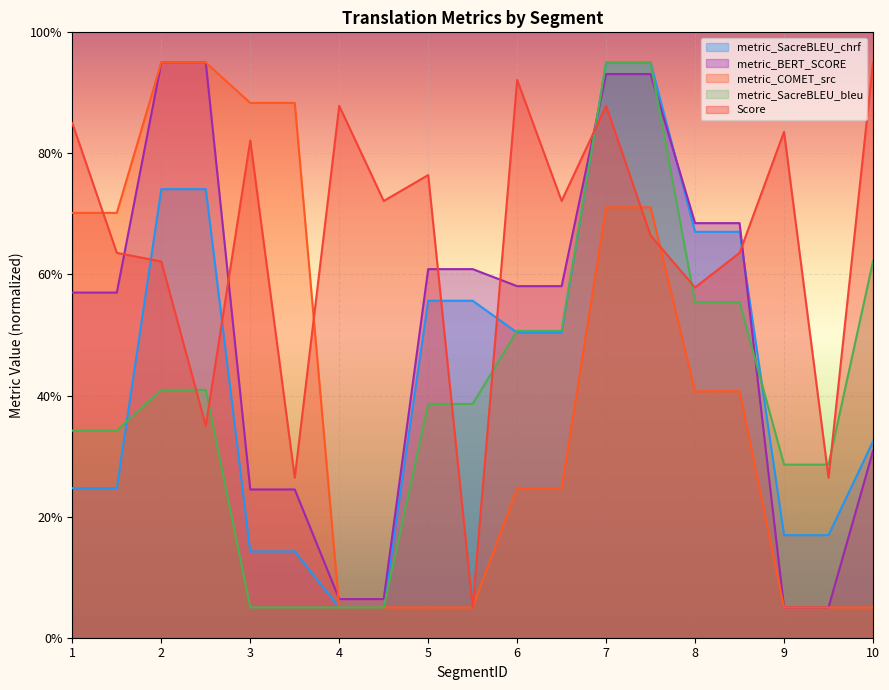

Reading left to right, what are all the values shown in this chart?

metric_SacreBLEU_chrf: 24.7	24.7	74.1	74.1	14.2	14.2	5.0	5.0	55.7	55.7	50.4	50.4	95.0	95.0	67.1	67.1	16.9	16.9	32.4
metric_BERT_SCORE: 57.0	57.0	95.0	95.0	24.5	24.5	6.4	6.4	60.9	60.9	58.1	58.1	93.1	93.1	68.5	68.5	5.0	5.0	30.8
metric_COMET_src: 70.2	70.2	95.0	95.0	88.3	88.3	5.0	5.0	5.0	5.0	24.7	24.7	71.1	71.1	40.7	40.7	5.0	5.0	5.0
metric_SacreBLEU_bleu: 34.2	34.2	40.9	40.9	5.0	5.0	5.0	5.0	38.6	38.6	50.7	50.7	95.0	95.0	55.4	55.4	28.6	28.6	62.2
Score: 85.0	63.6	62.1	35.0	82.1	26.4	87.9	72.1	76.4	5.0	92.1	72.1	87.9	66.4	57.9	63.6	83.6	26.4	95.0